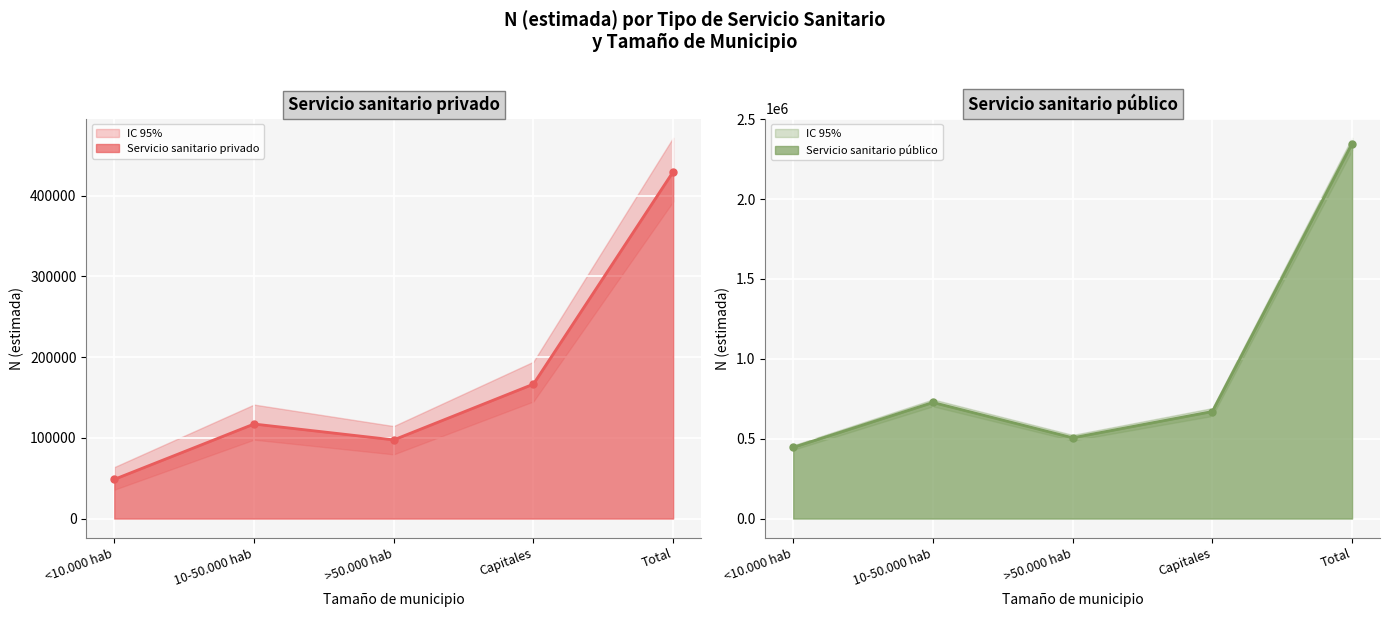

True or false: Servicio sanitario privado and Servicio sanitario público intersect in this chart.

False